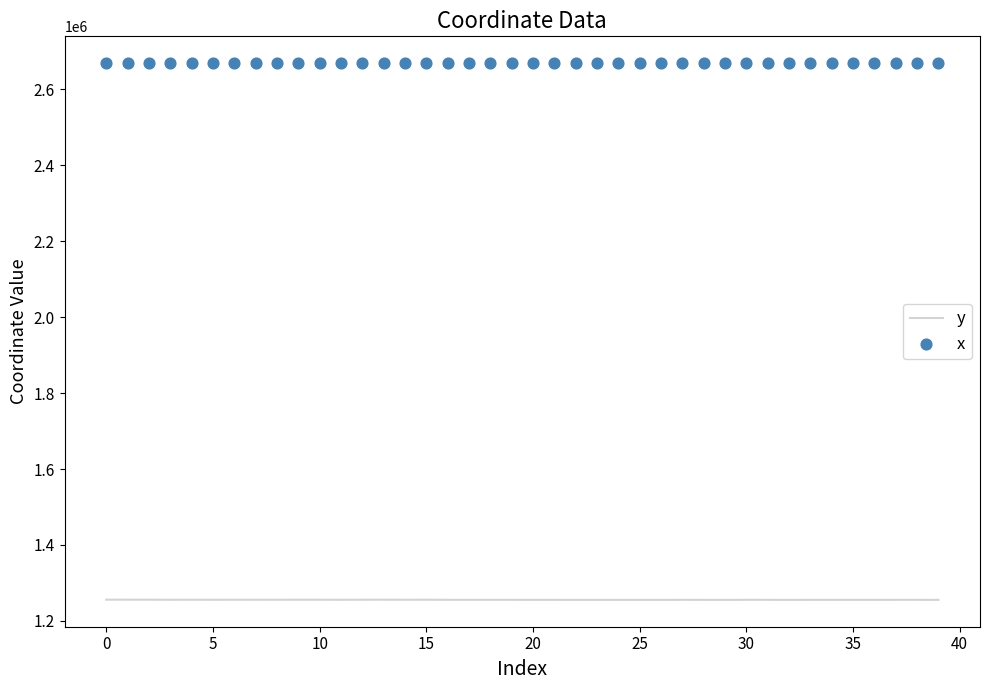

Which series reaches the minimum Y coordinate?

y